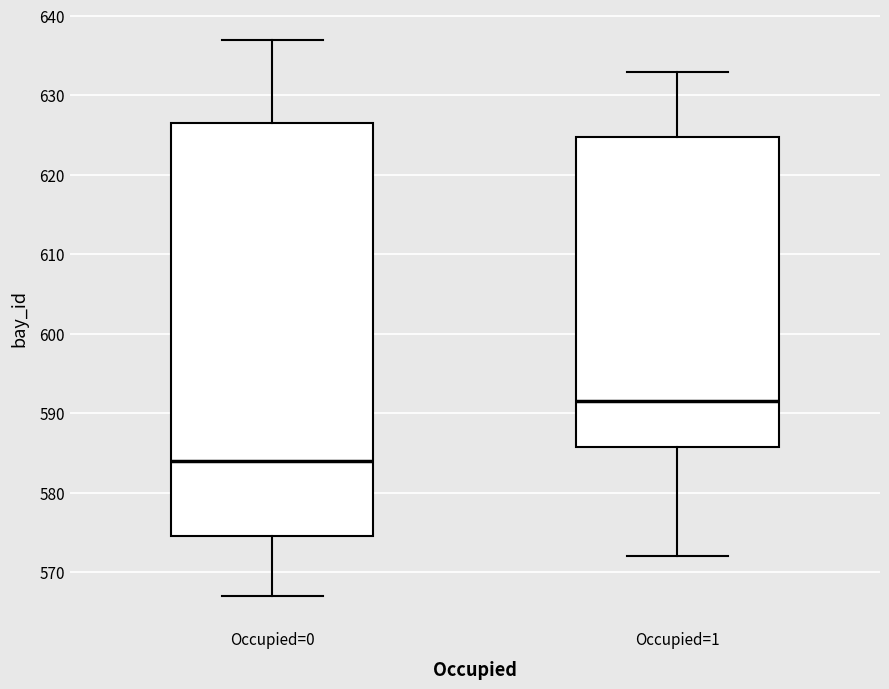

Which box is the tallest, from its lower edge to its upper edge?

Occupied=0